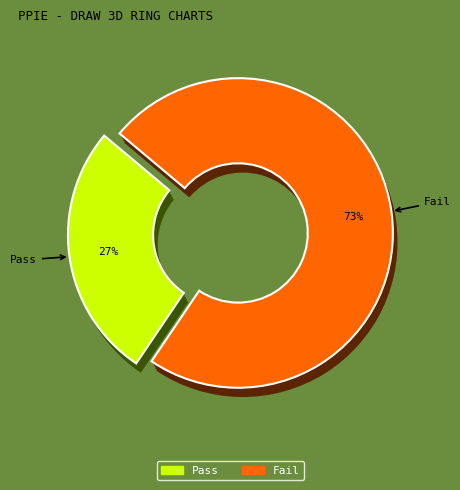

What is the total percentage of Pass and Fail?

100.0%